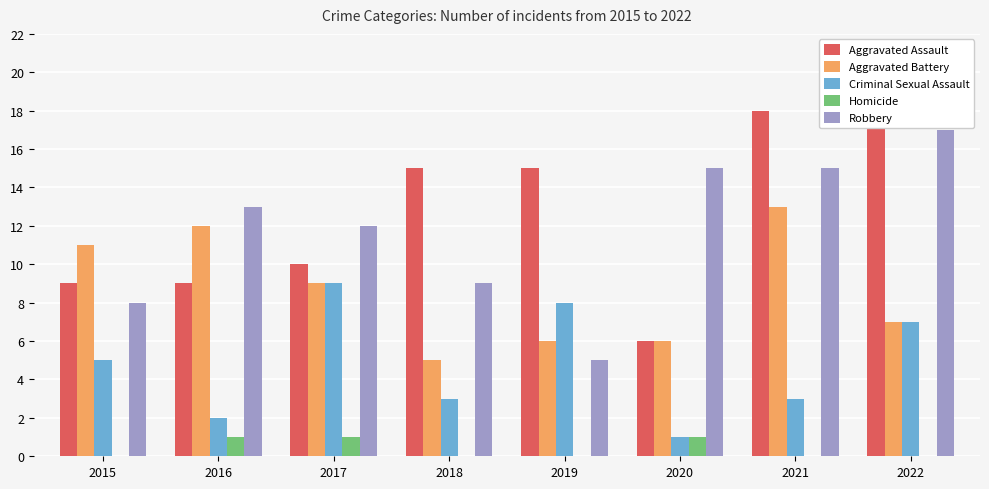

At how many categories does at least one series exceed 14?

5